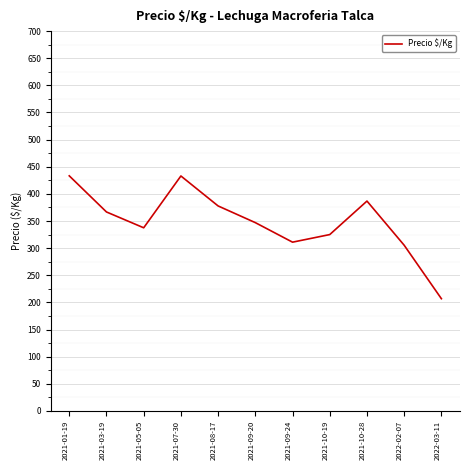

Count the number of data series in this chart.

1